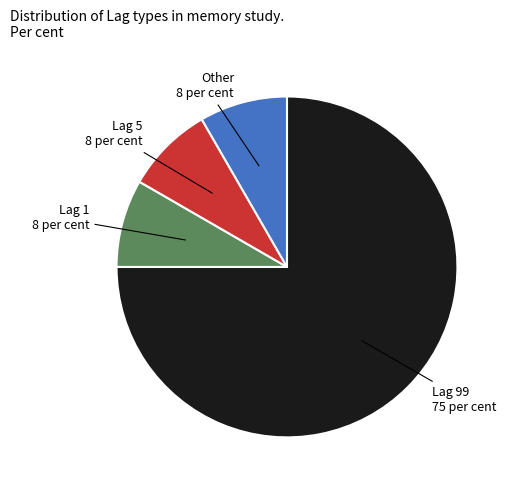

Does any single category account for the majority?

Yes